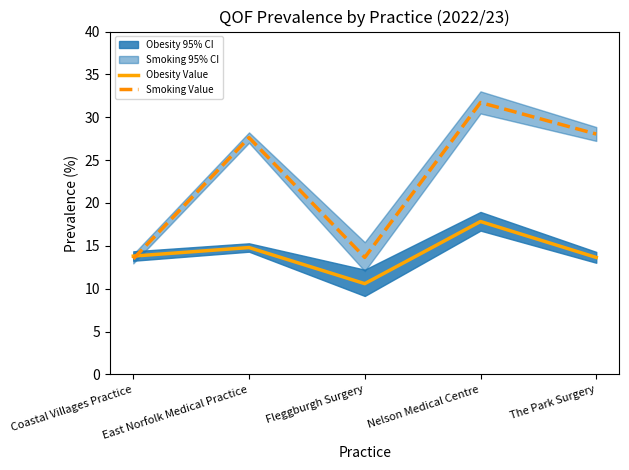

What is the label of the 3rd point from the left?

Fleggburgh Surgery